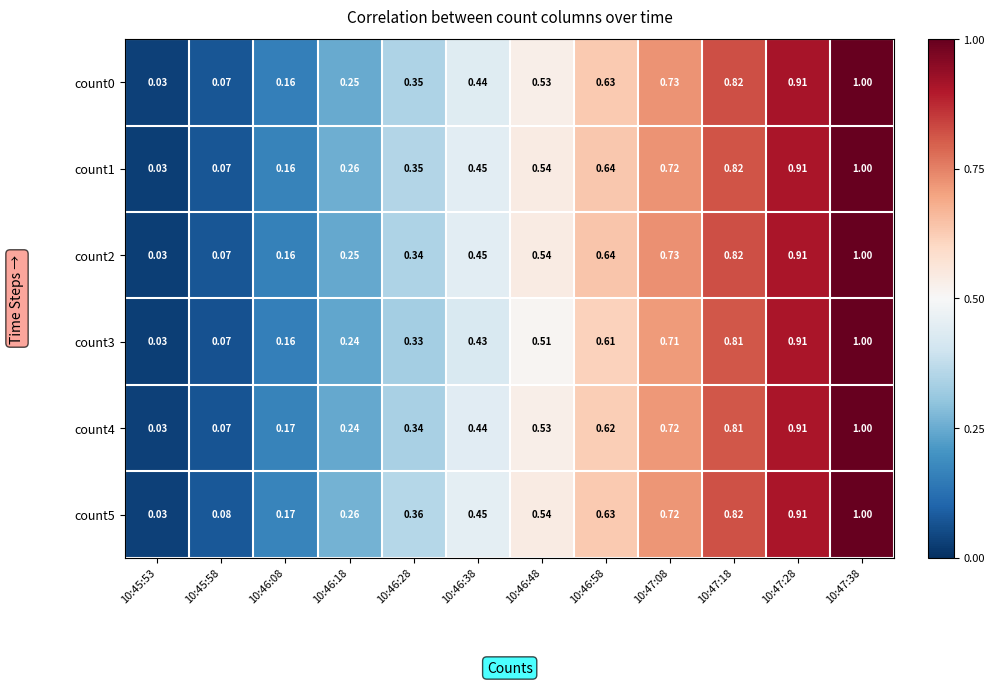

How many categories are shown in the chart?

12